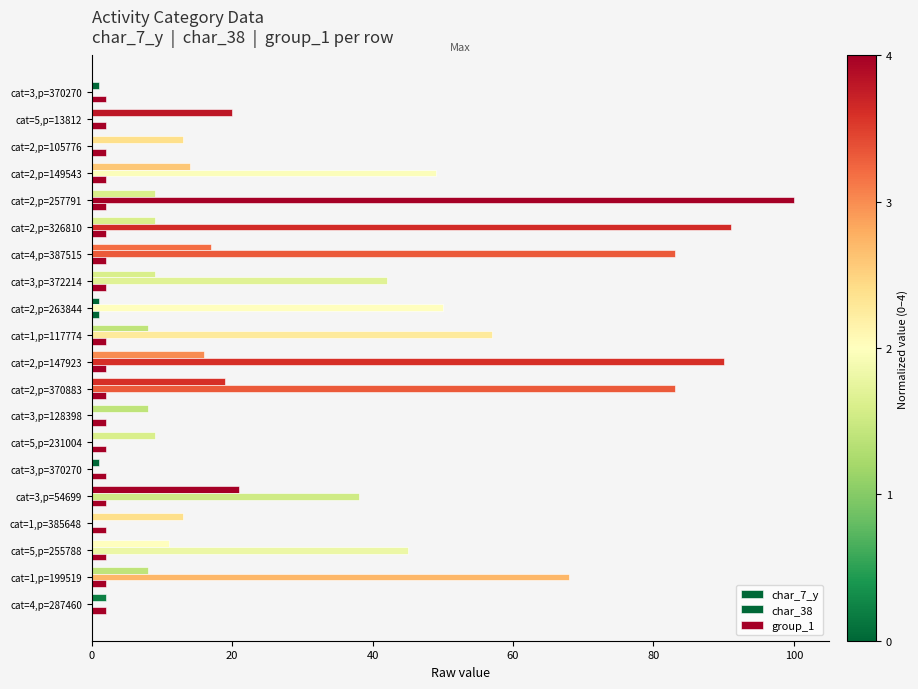

How many data points in char_38 are less than 45?

10